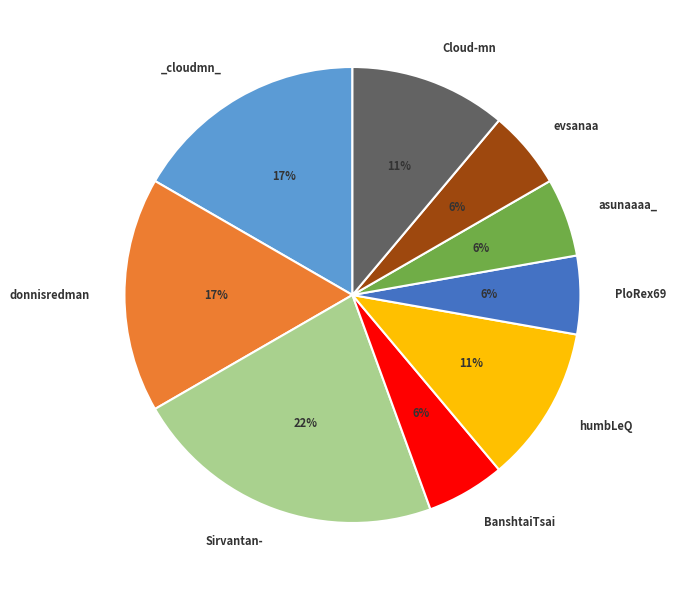

Is there a majority slice in this chart?

No